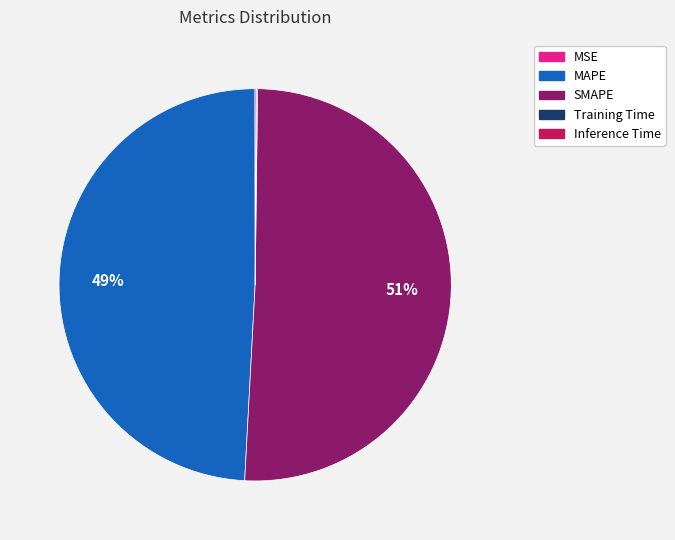

True or false: SMAPE accounts for 60% of the total.

False